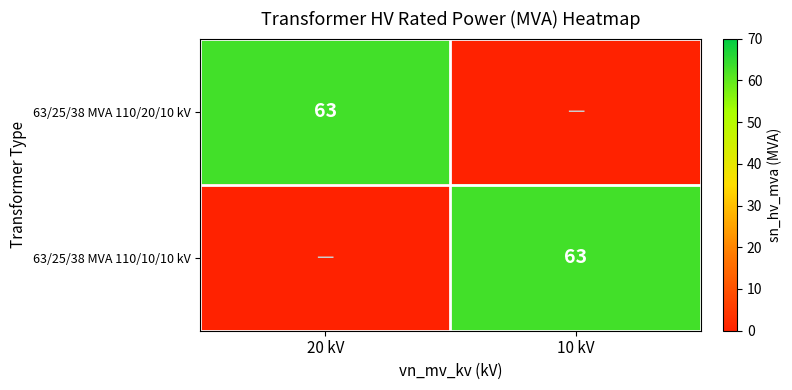

The 63/25/38 MVA 110/10/10 kV series shows 63 at 10 kV. True or false?

True